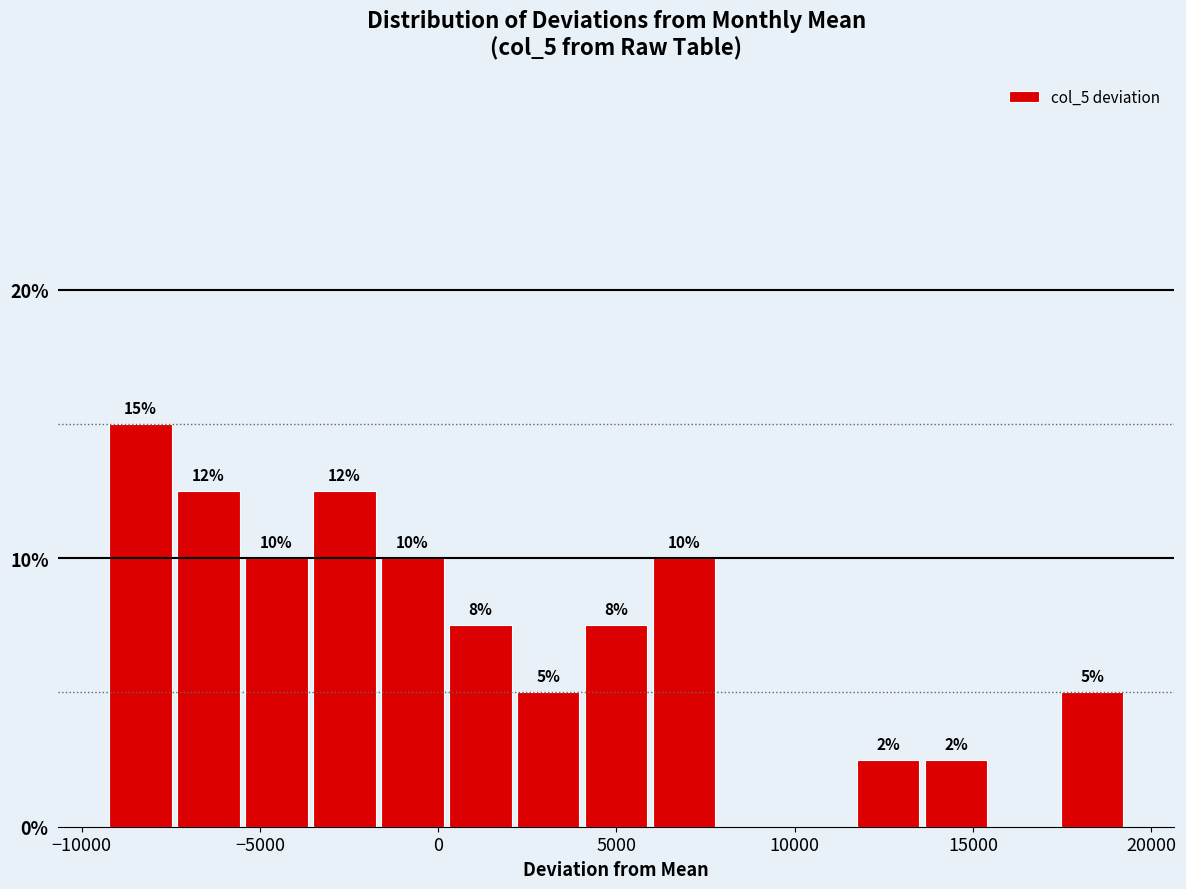

Read against the x-axis, roughly where is the centre of the tallest bar?

-8500